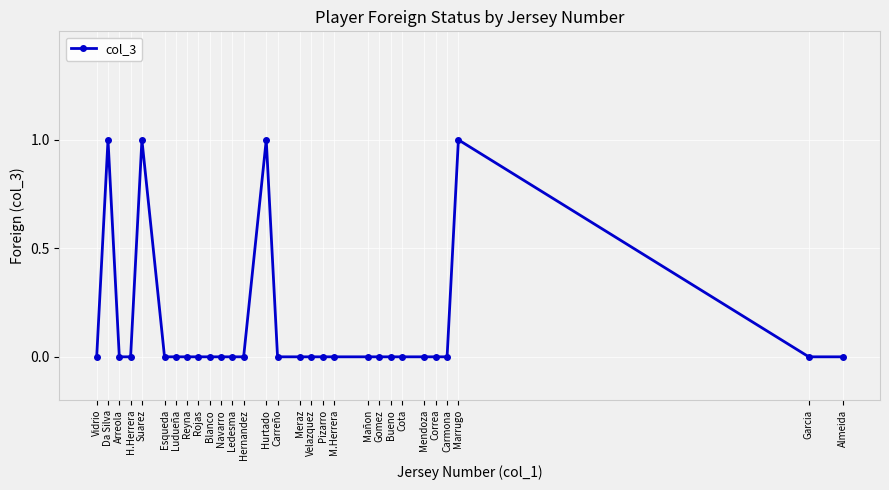

What position from the right is Pizarro?

12